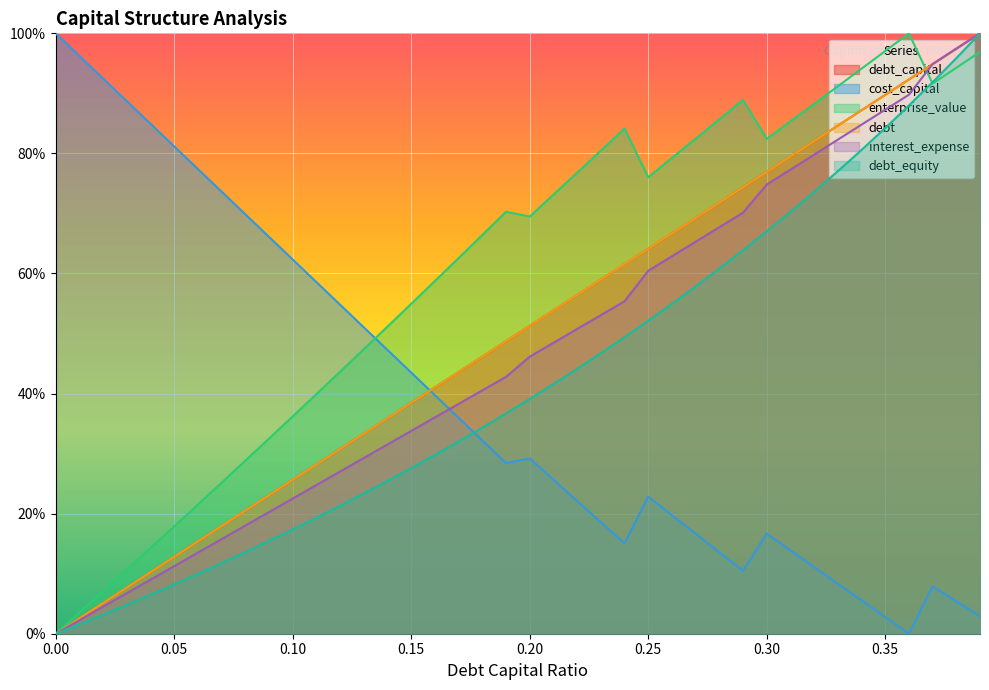

What value does the debt_capital series have at 0.29?

0.7